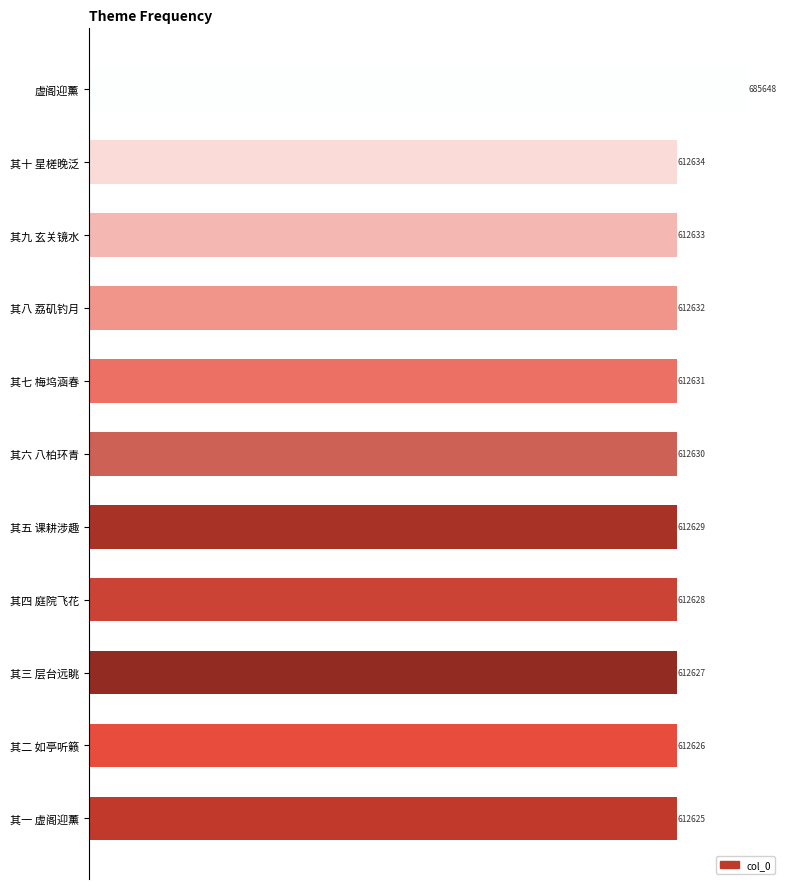

Rank the categories by value from lowest to highest.

其一 虚阁迎薰, 其二 如亭听籁, 其三 层台远眺, 其四 庭院飞花, 其五 课耕涉趣, 其六 八柏环青, 其七 梅坞涵春, 其八 荔矶钓月, 其九 玄关镜水, 其十 星槎晚泛, 虚阁迎薰